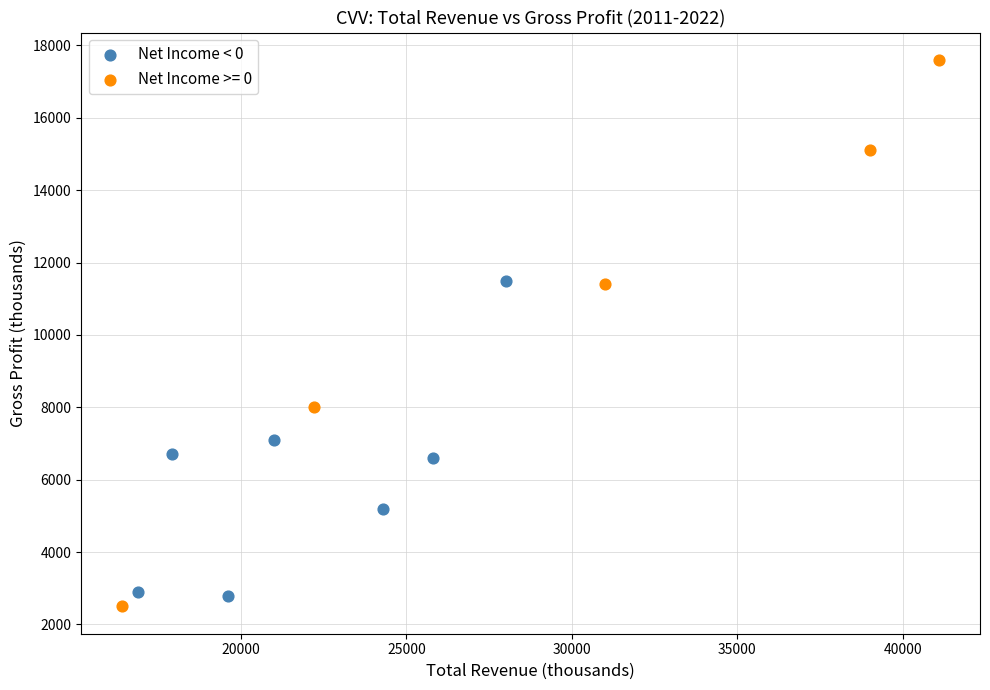

Which series contains the highest Y value?

Net Income >= 0